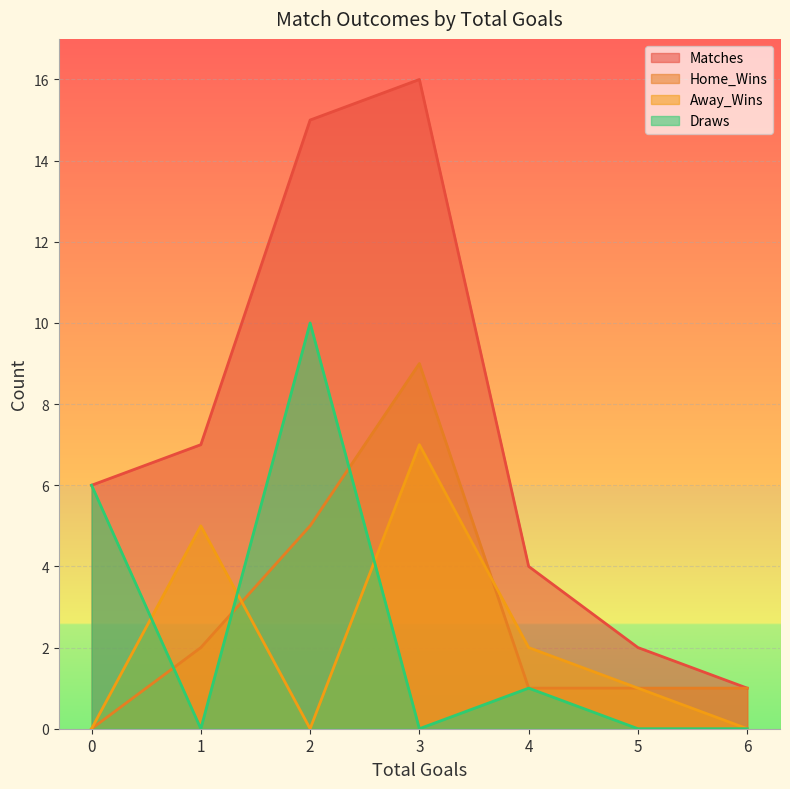

What is the value of the Home_Wins point at the 6th from the left?

1